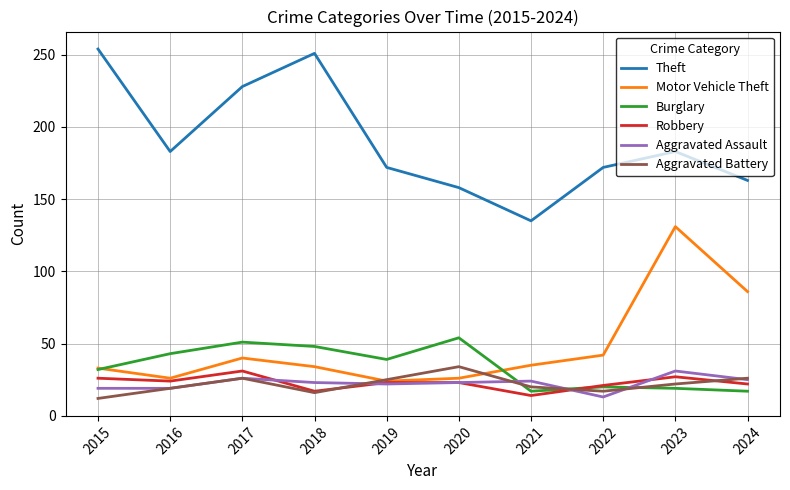

At how many categories does at least one series exceed 75?

10